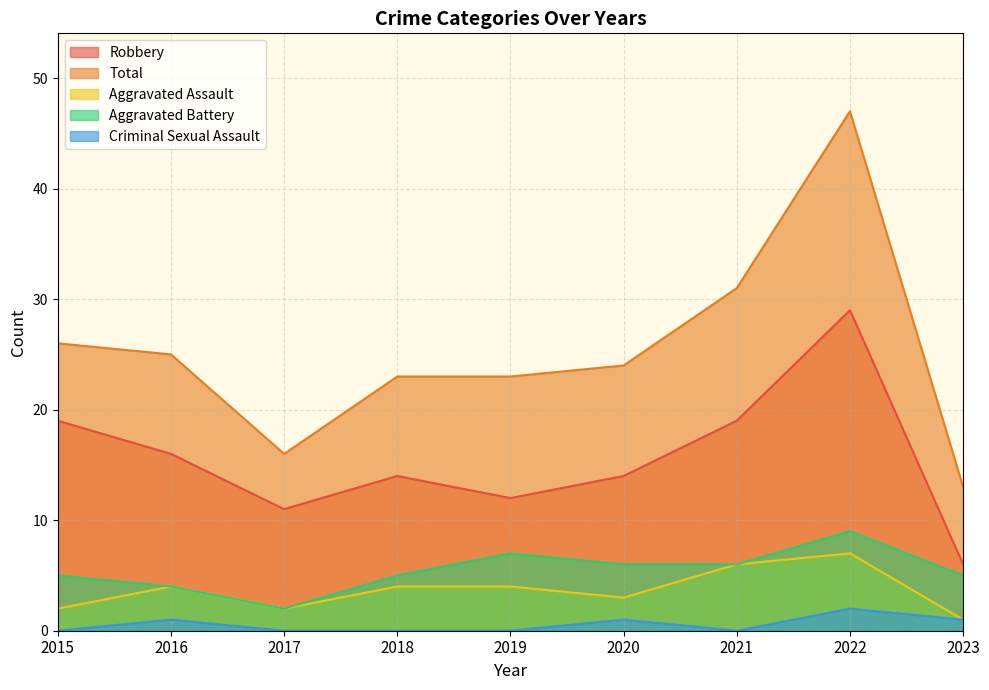

Rank the series by their maximum value, from lowest to highest.

Criminal Sexual Assault, Aggravated Assault, Aggravated Battery, Robbery, Total